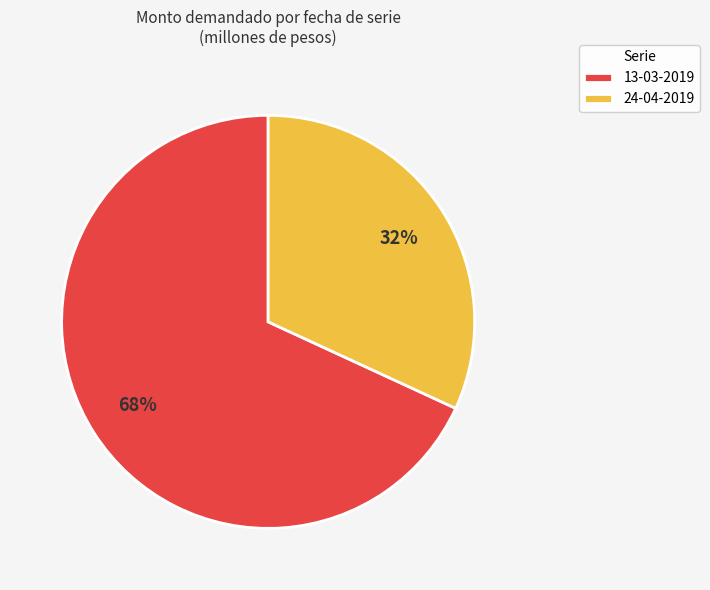

Does 24-04-2019 represent more than half of the total?

No